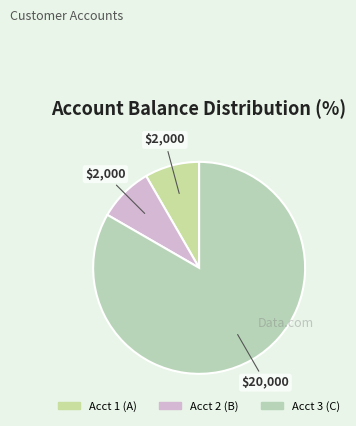

How many segments does this pie chart have?

3